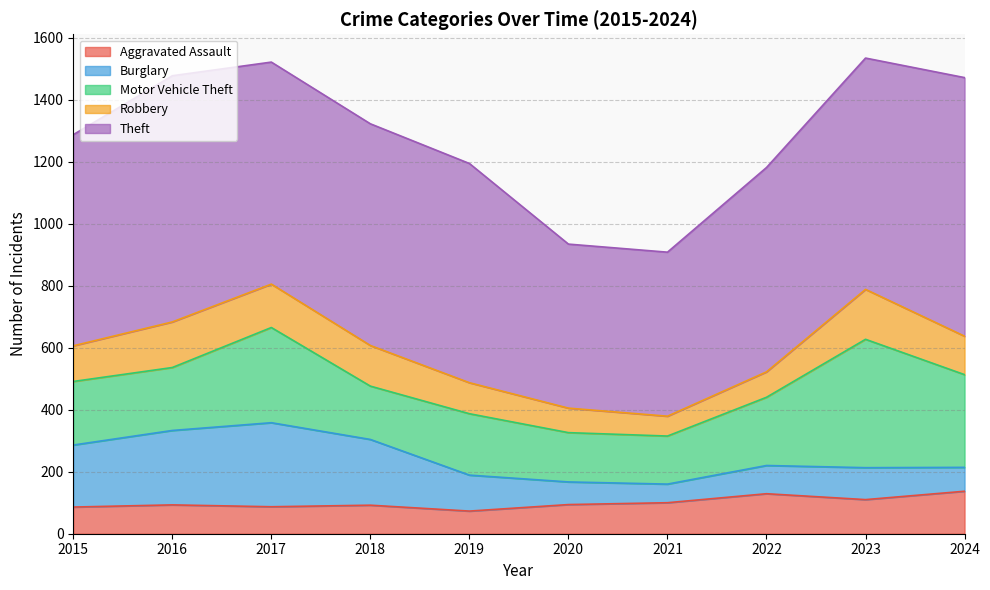

Rank the series at 2017 from lowest to highest value.

Aggravated Assault, Robbery, Burglary, Motor Vehicle Theft, Theft